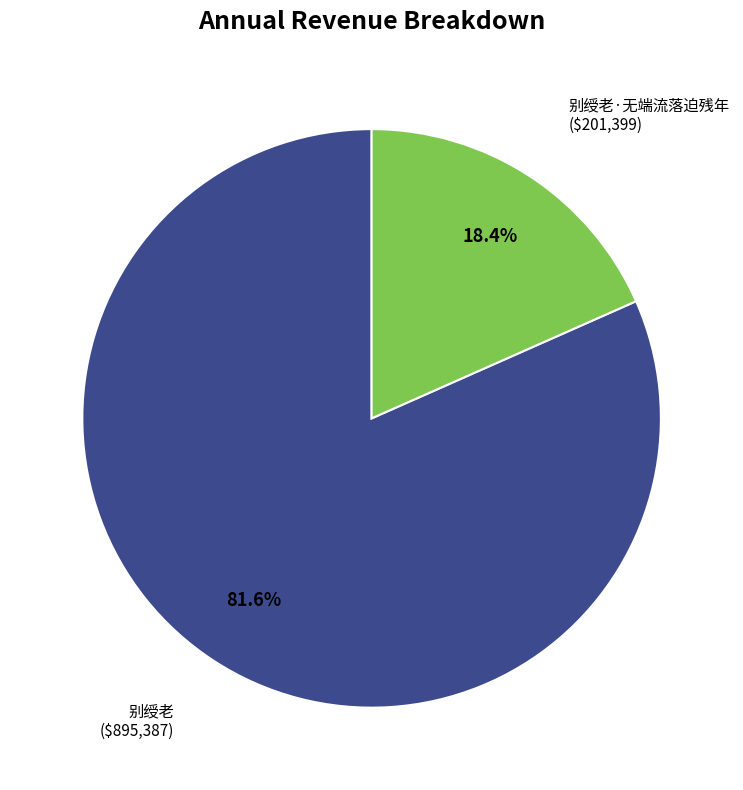

Is there a majority slice in this chart?

Yes